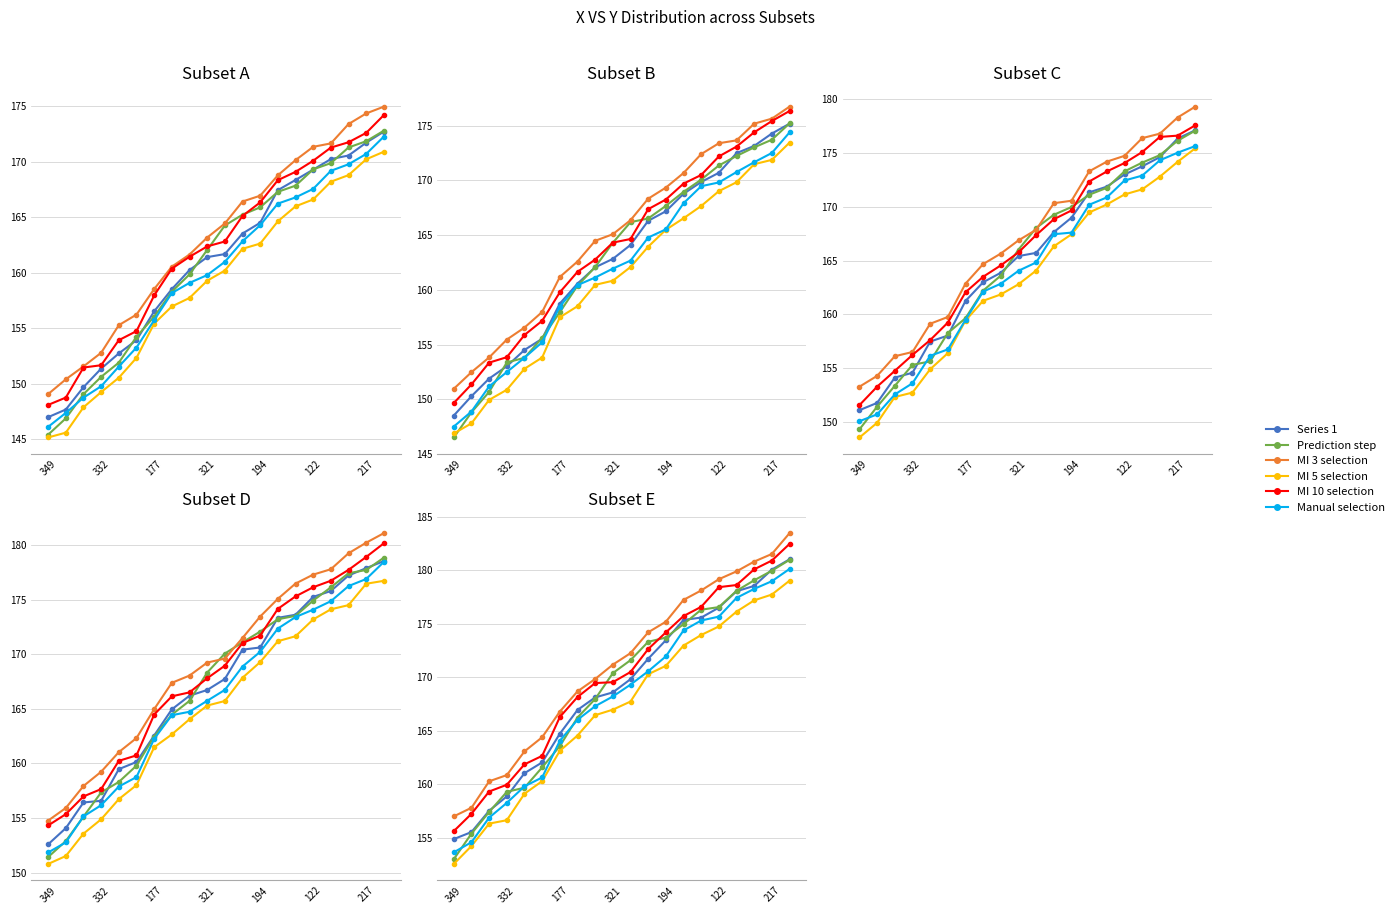

Which label corresponds to the smallest value in the chart?

349